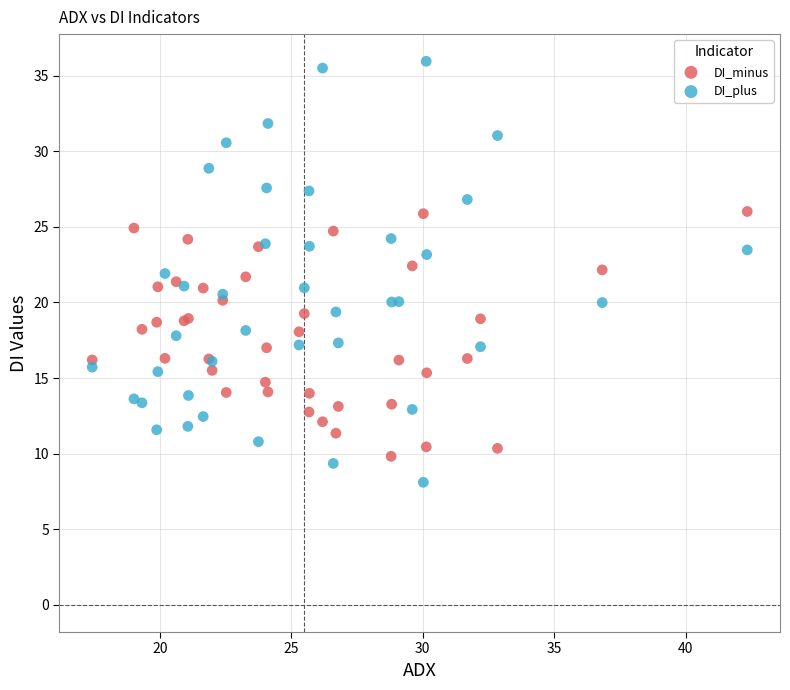

Which series has the largest Y range (max minus min)?

DI_plus